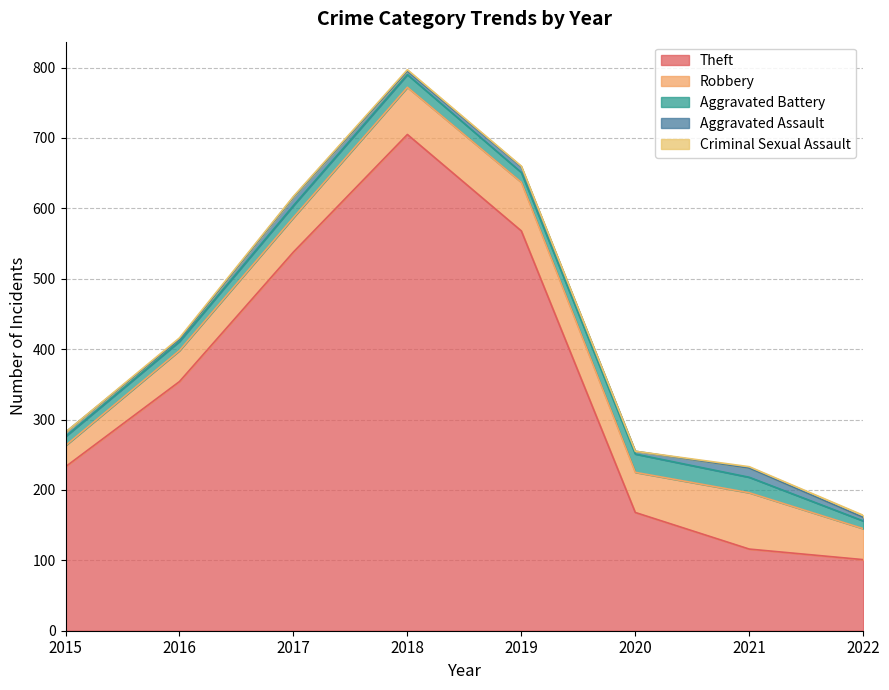

What is the value of the Theft point at the 2nd from the left?

354